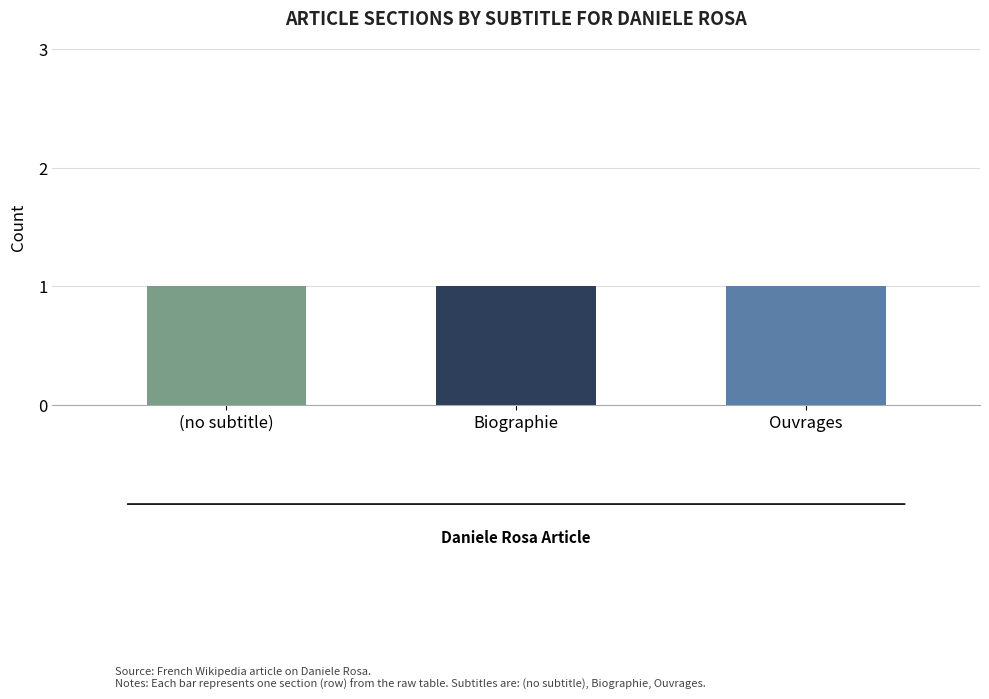

Which label corresponds to the largest value in the chart?

Ouvrages (row 2)